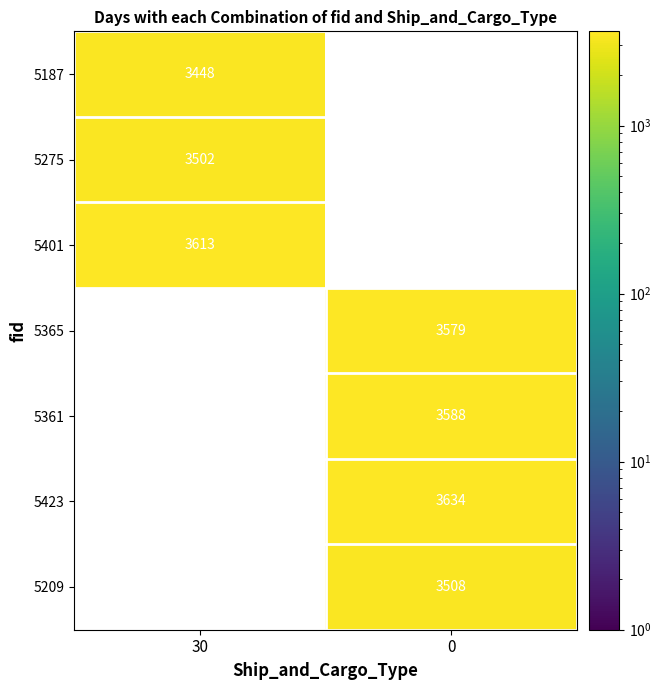

What is the difference between the highest and lowest values at 30?

3613